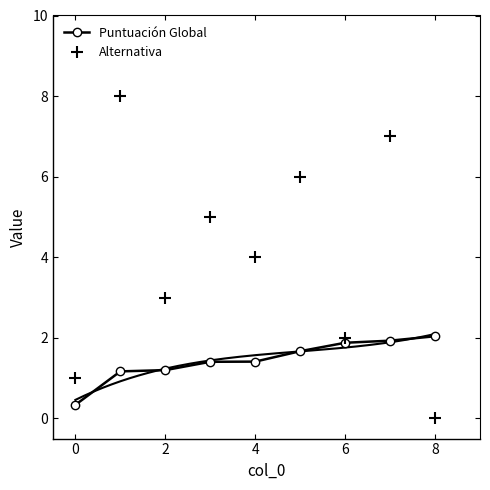

What is the sum of all Alternativa values?

36.0